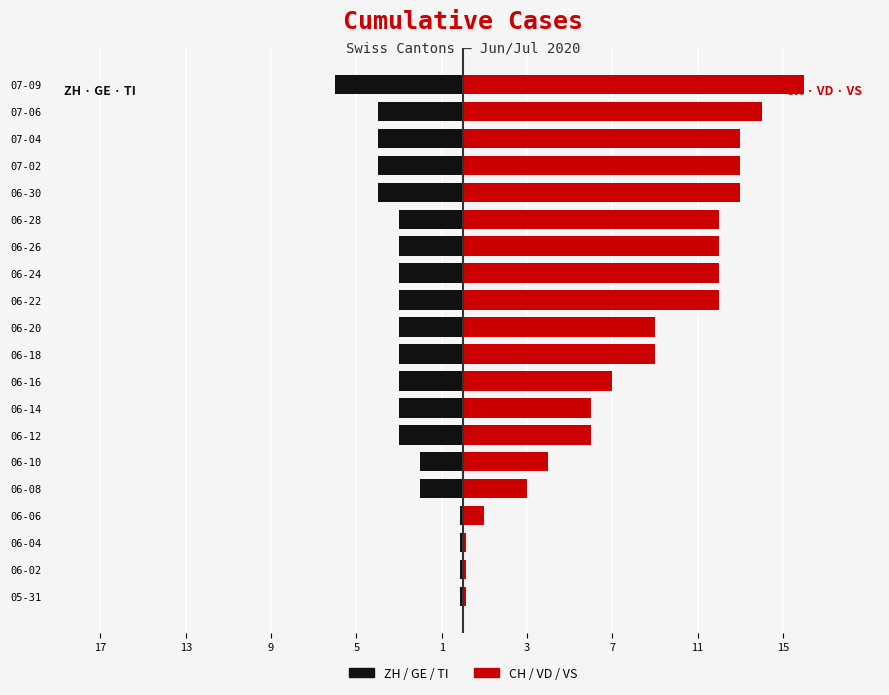

Which has a higher value, 06-18 or 06-30?

06-18